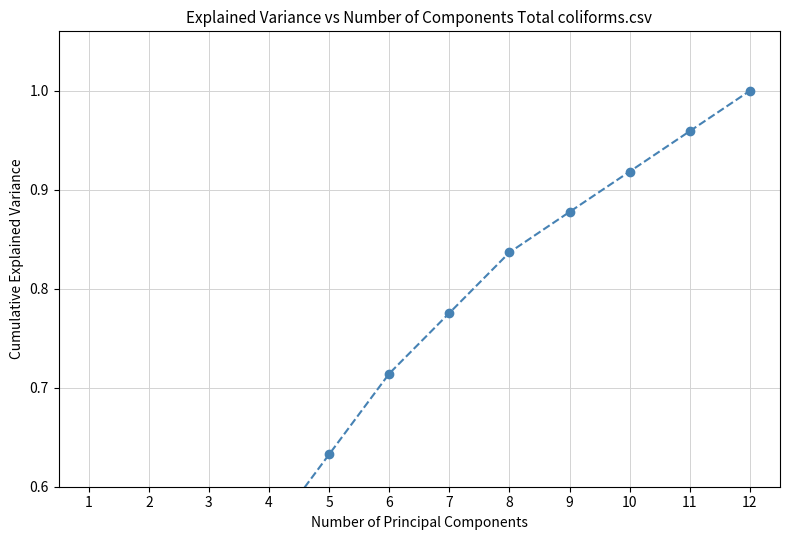

What is the sum of the values at 9 and 1?

1.1